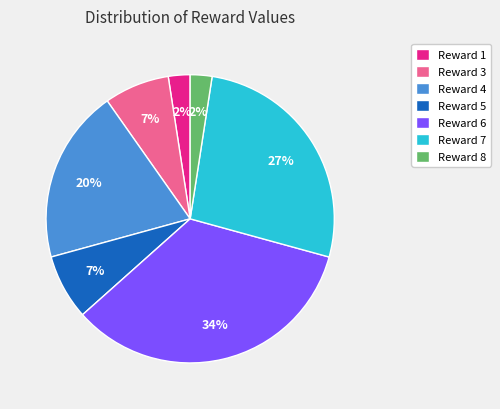

Which slice is the largest?

Reward 6